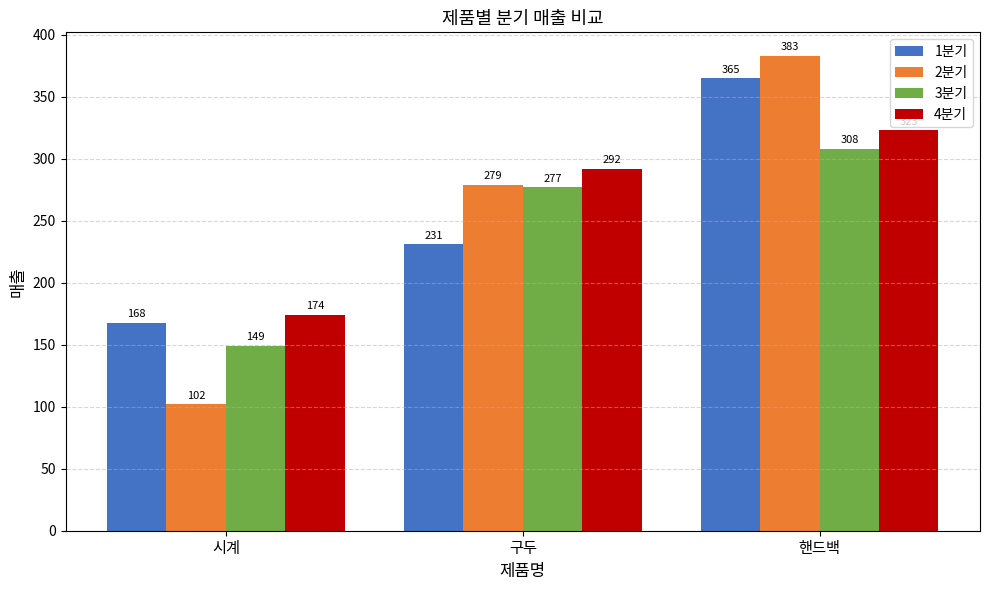

What are all the series names shown in the legend?

1분기, 2분기, 3분기, 4분기